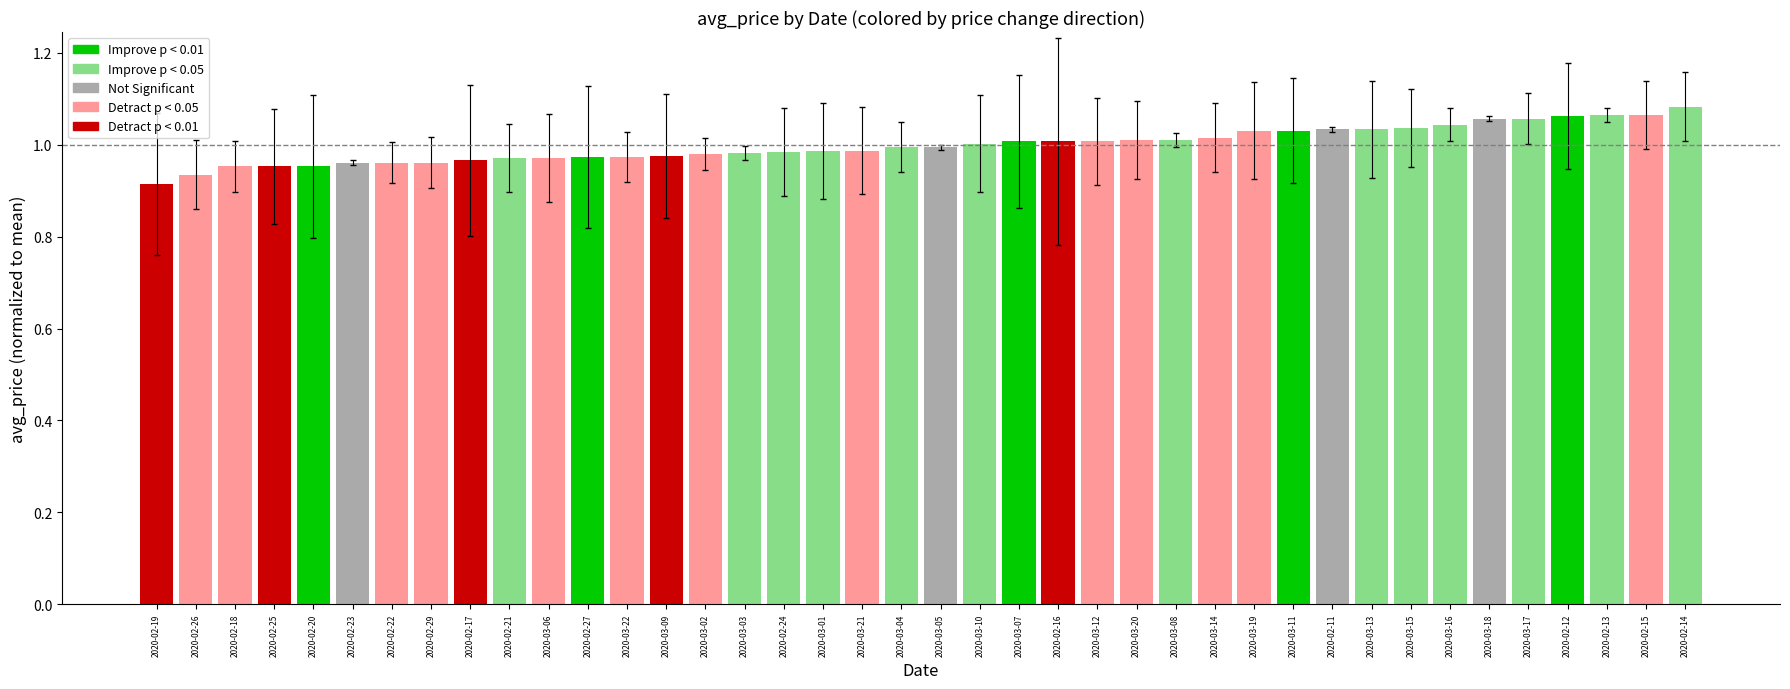

What is the difference between the values at 2020-03-21 and 2020-03-16?

0.1